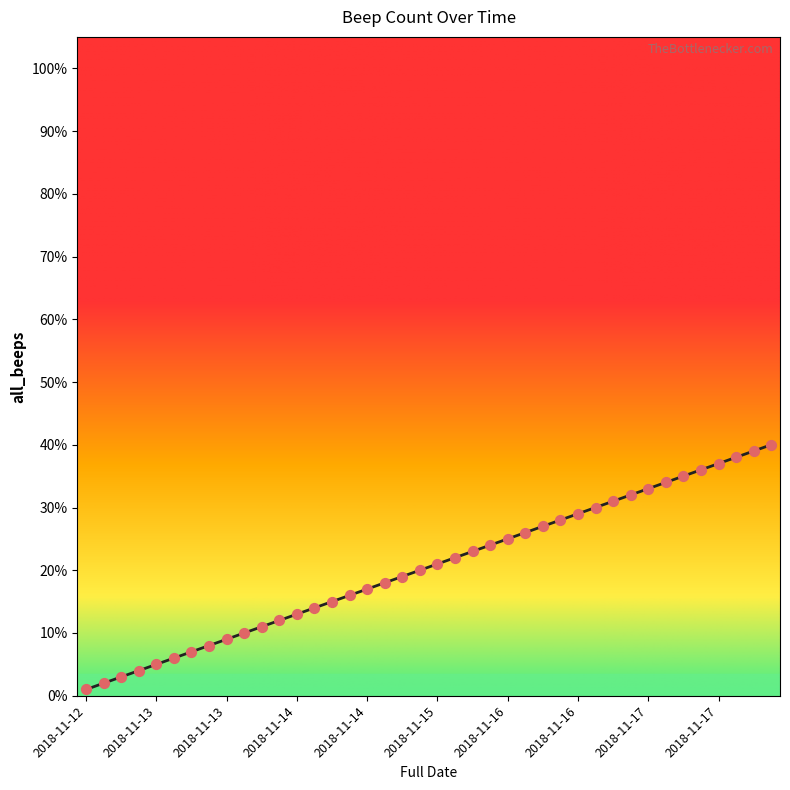

What is the greatest value displayed?

40